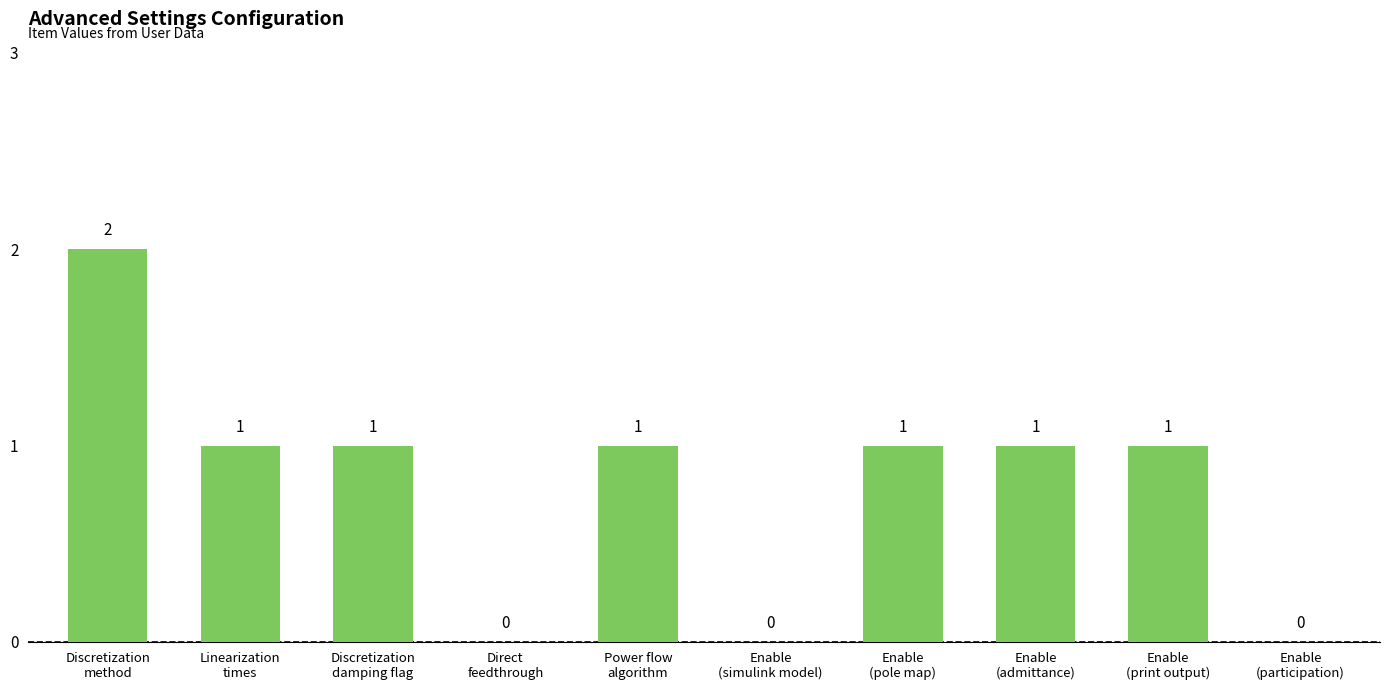

Count the number of categories in the chart.

10